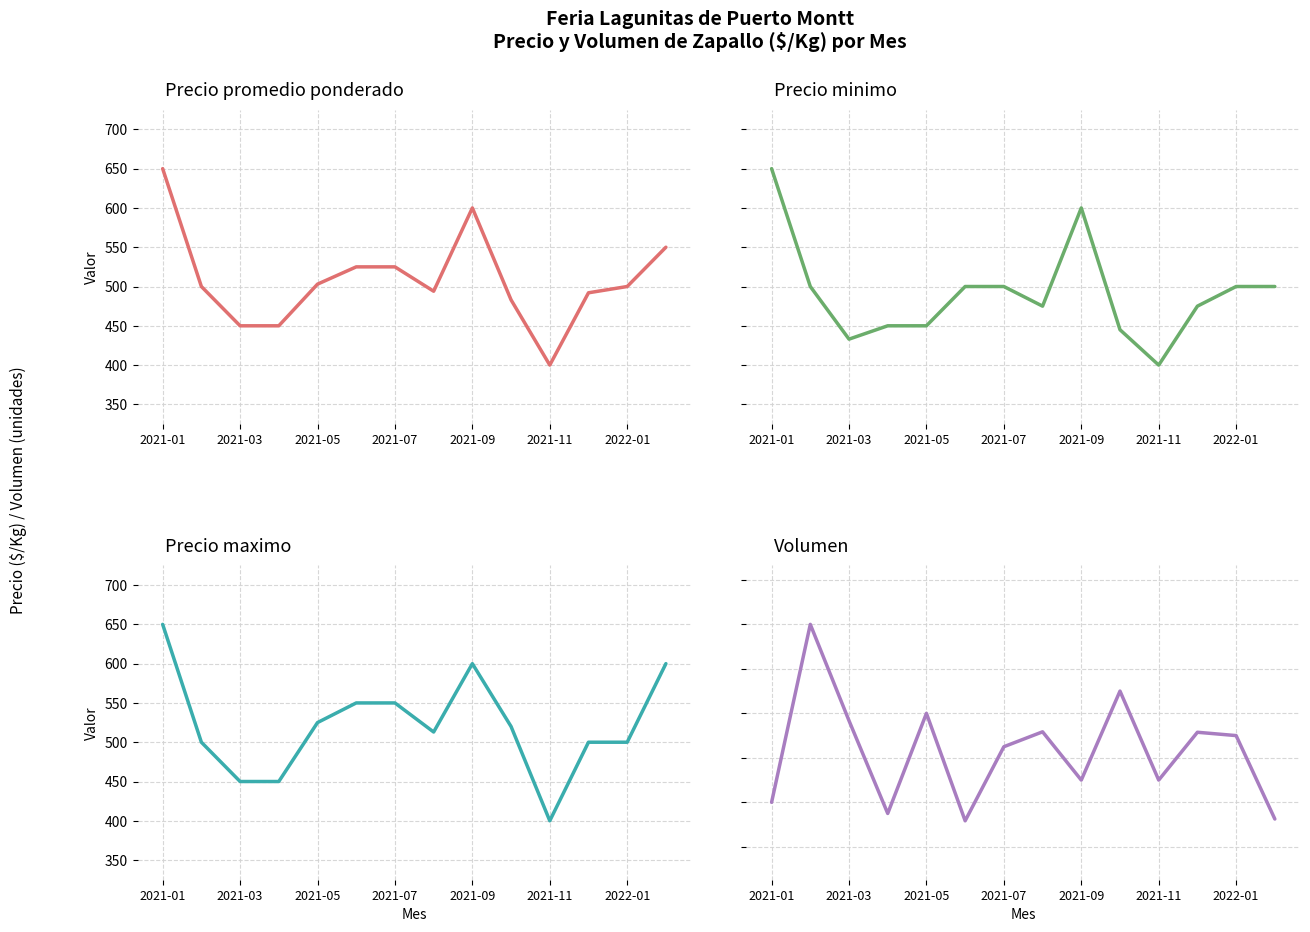

Is the value of Precio promedio ponderado at 2021-01 greater than the value of Precio maximo at 7?

Yes